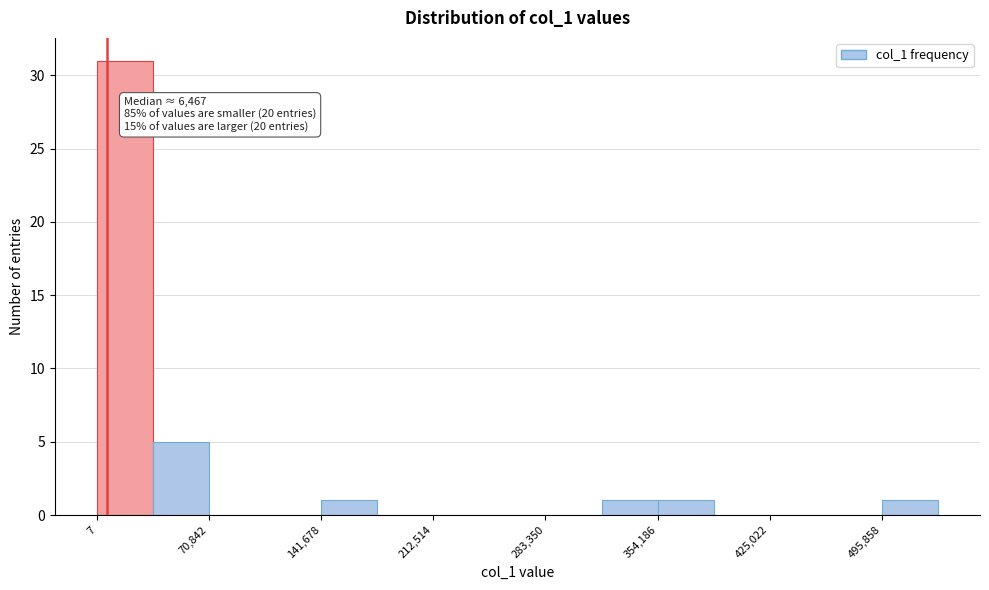

Read against the x-axis, roughly where is the centre of the tallest bar?

20000